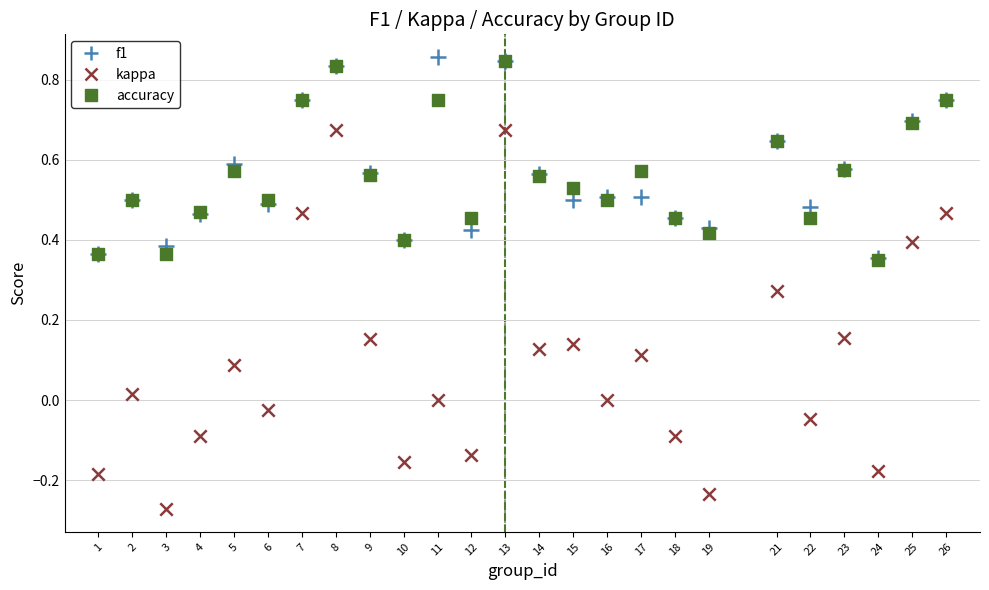

Which series reaches the minimum Y coordinate?

kappa